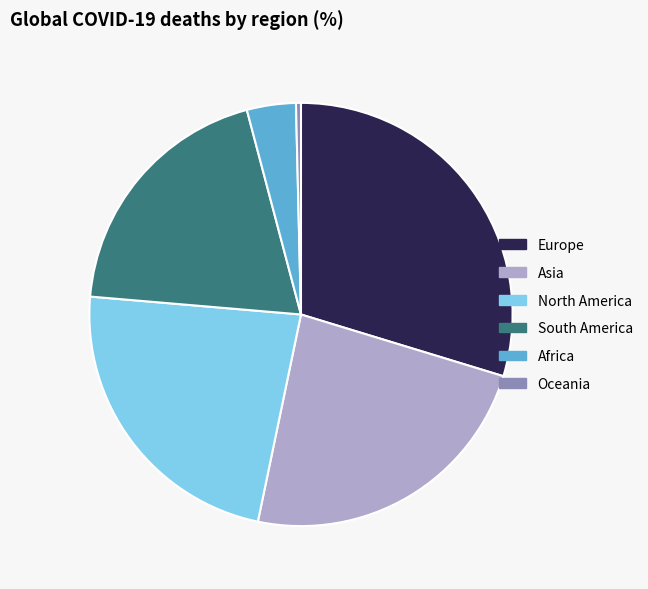

What is the largest slice in the pie chart?

Europe